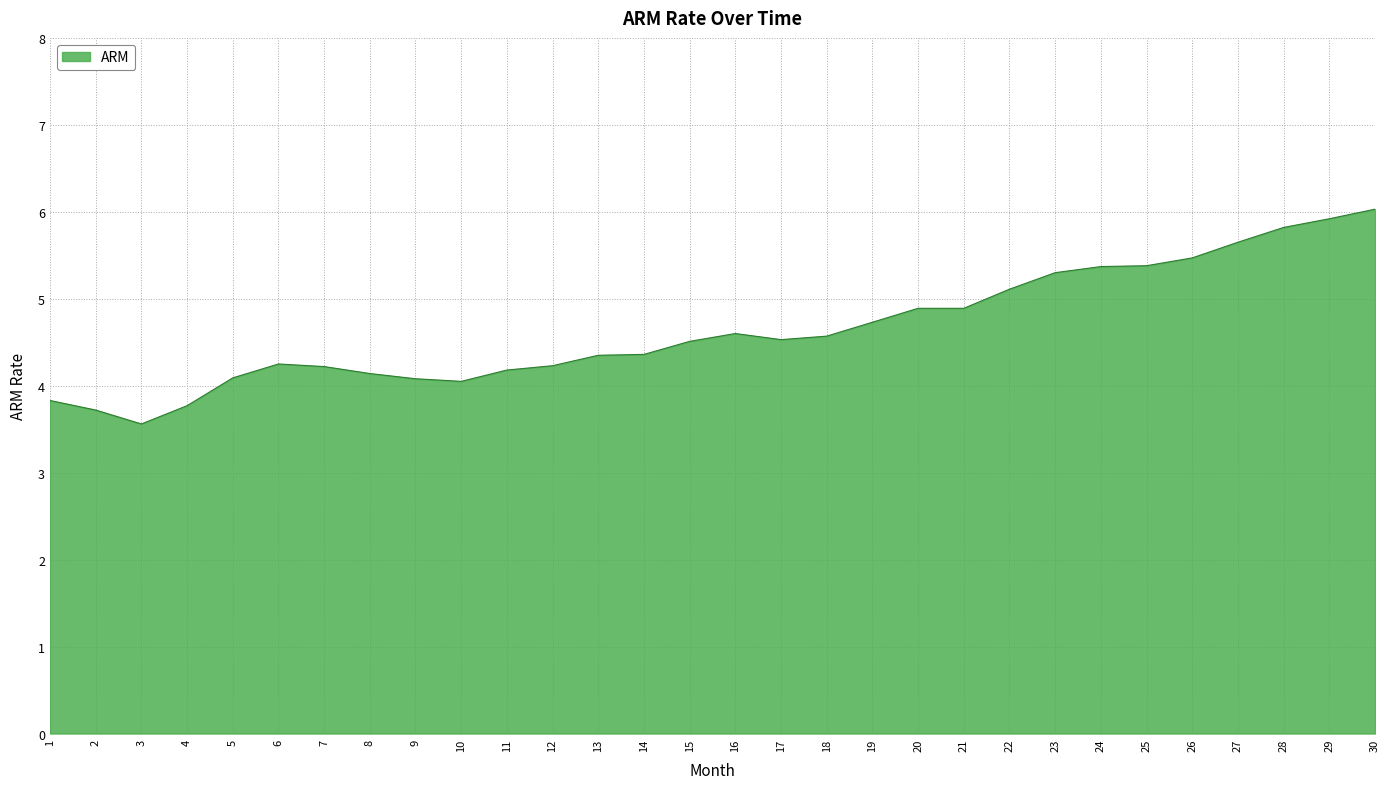

Read the value at 15.

4.5